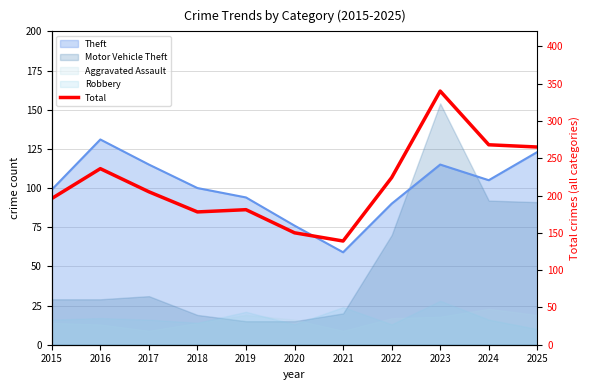

Which has a higher value, 2022 or 2023?

2023